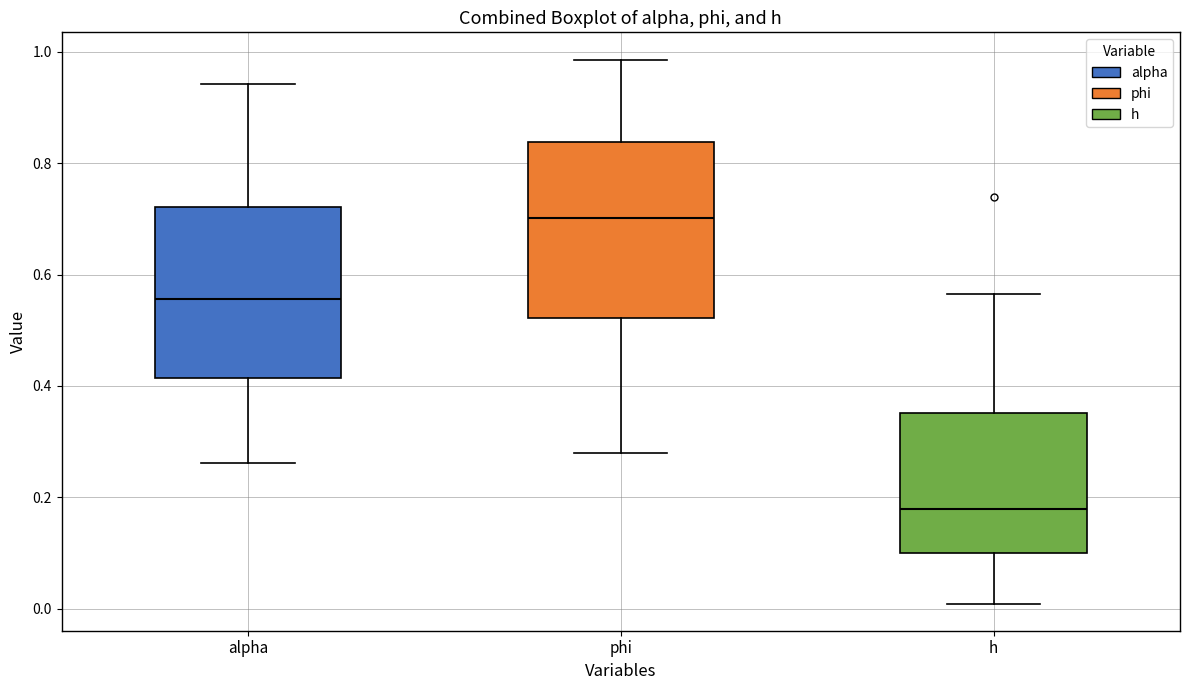

Where does the upper whisker of the box for h end on the y-axis? The values are not printed on the chart, so give them approximately, as read against the axis.

0.56